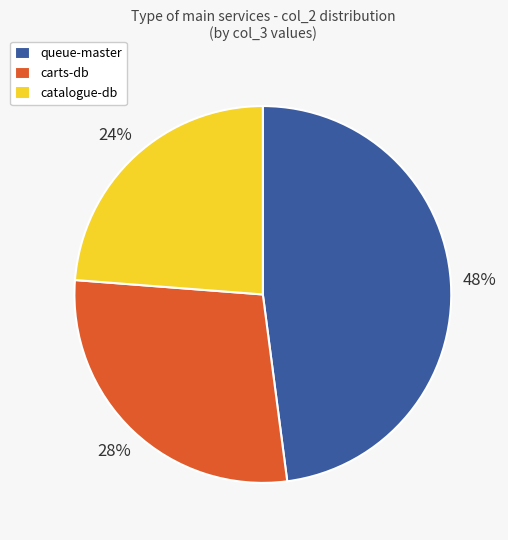

Which category has the smallest portion of the pie?

catalogue-db